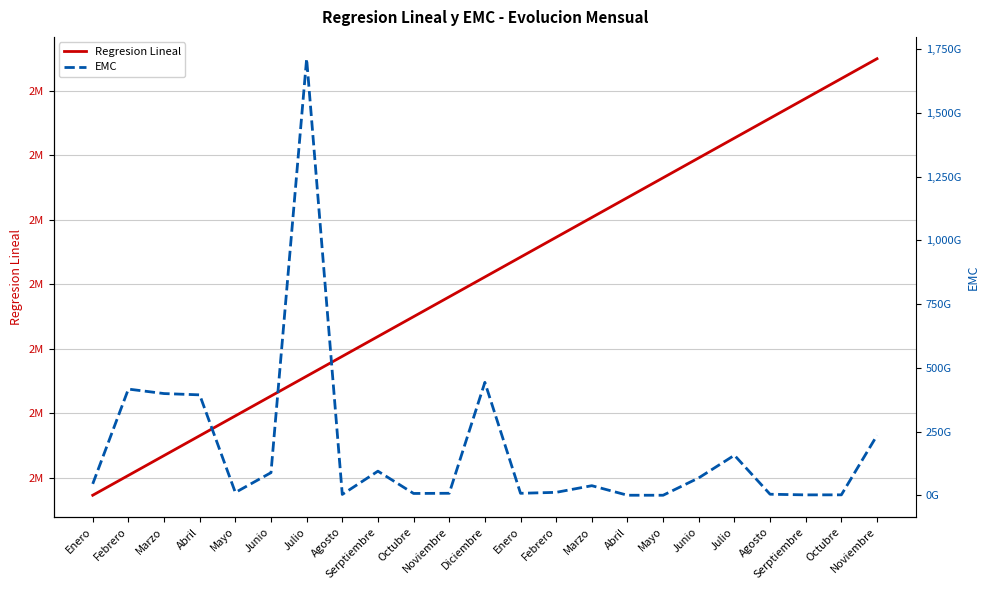

True or false: EMC and Regresion Lineal cross at least once.

True